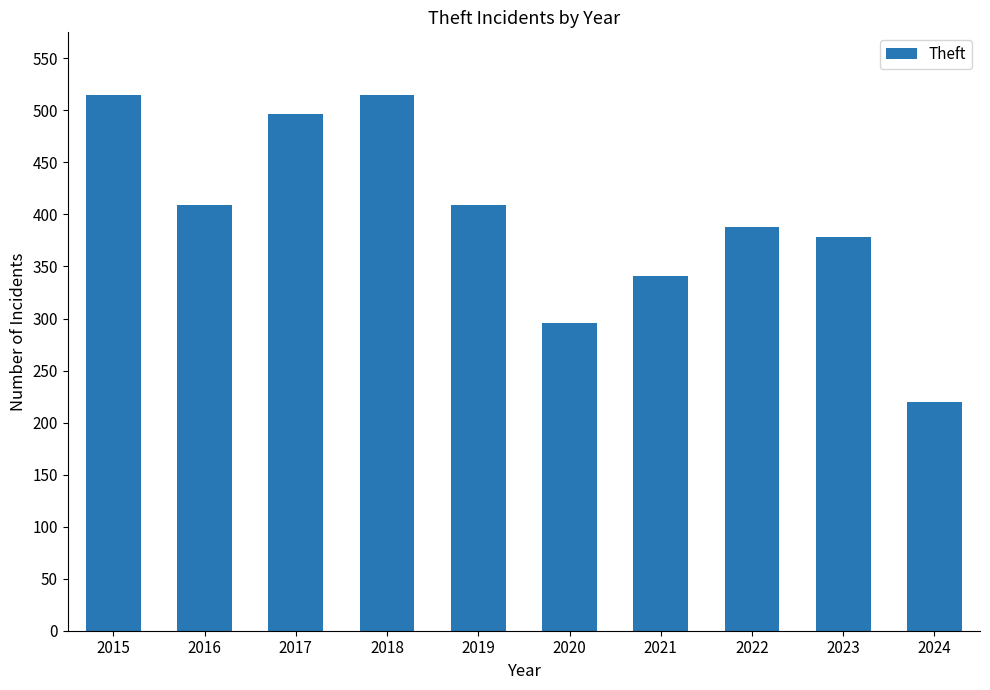

What is the sum of all values?

3968